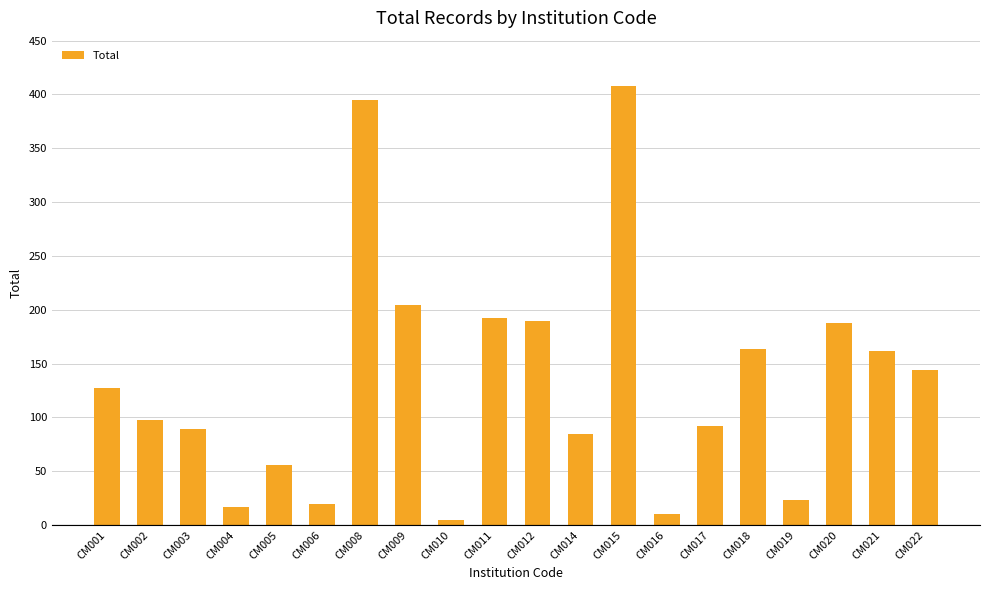

True or false: the data shows 165 at CM017.

False